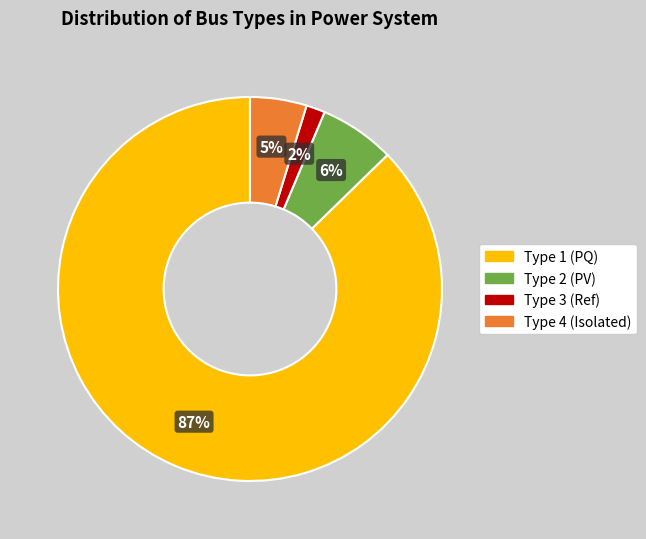

What is the largest slice in the pie chart?

Type 1 (PQ)